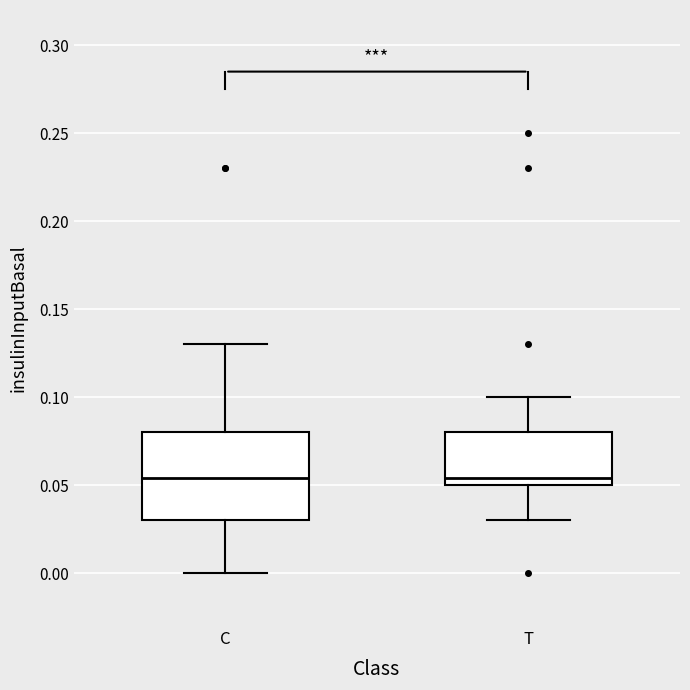

Reading left to right, transcribe this box plot: for each box, give where its median line is, the range the box spans, and where its two whiskers end, as read against the y-axis. The values are not printed on the chart, so give them approximately, as read against the axis.

C: median 0.055, box 0.030 to 0.080, whiskers 0.000 to 0.130
T: median 0.055, box 0.050 to 0.080, whiskers 0.030 to 0.100